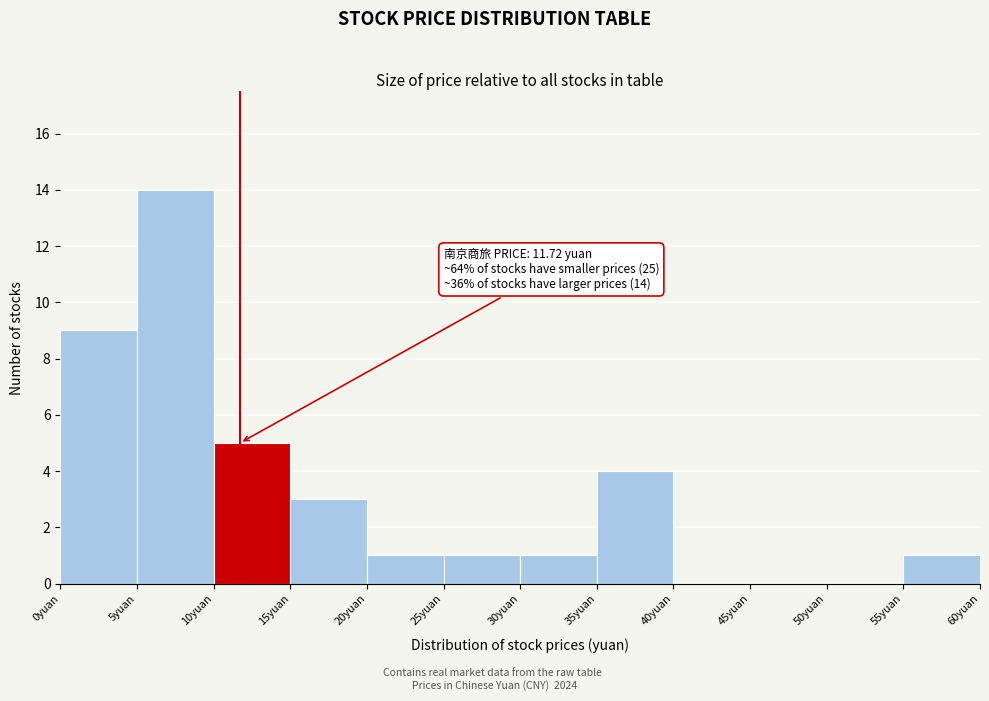

Which range on the x-axis has the tallest bar?

5 to 10